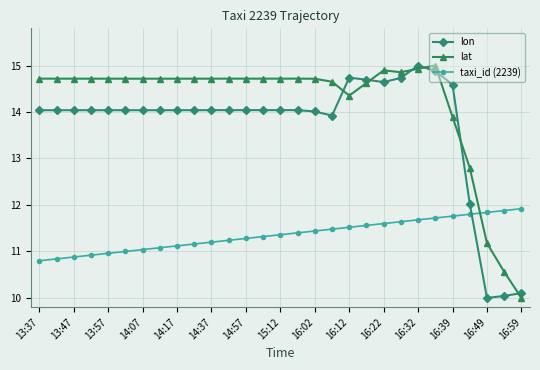

How many data points in lat are less than 14?

5